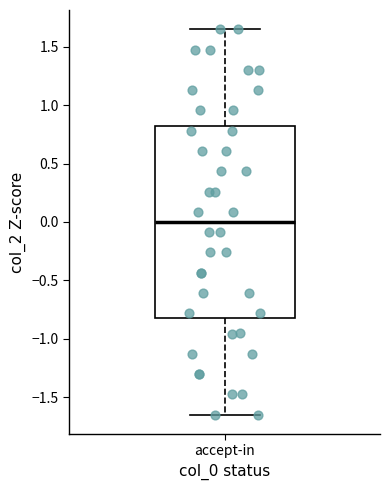

Transcribe this box plot: give where the median line is, the range the box spans, and where the two whiskers end, as read against the y-axis. The values are not printed on the chart, so give them approximately, as read against the axis.

median 0.00, box -0.80 to 0.80, whiskers -1.65 to 1.65